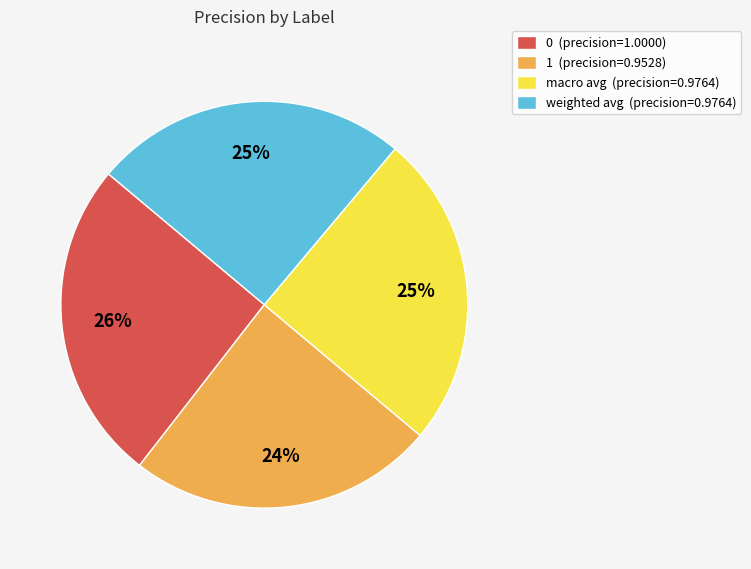

How many segments does this pie chart have?

4